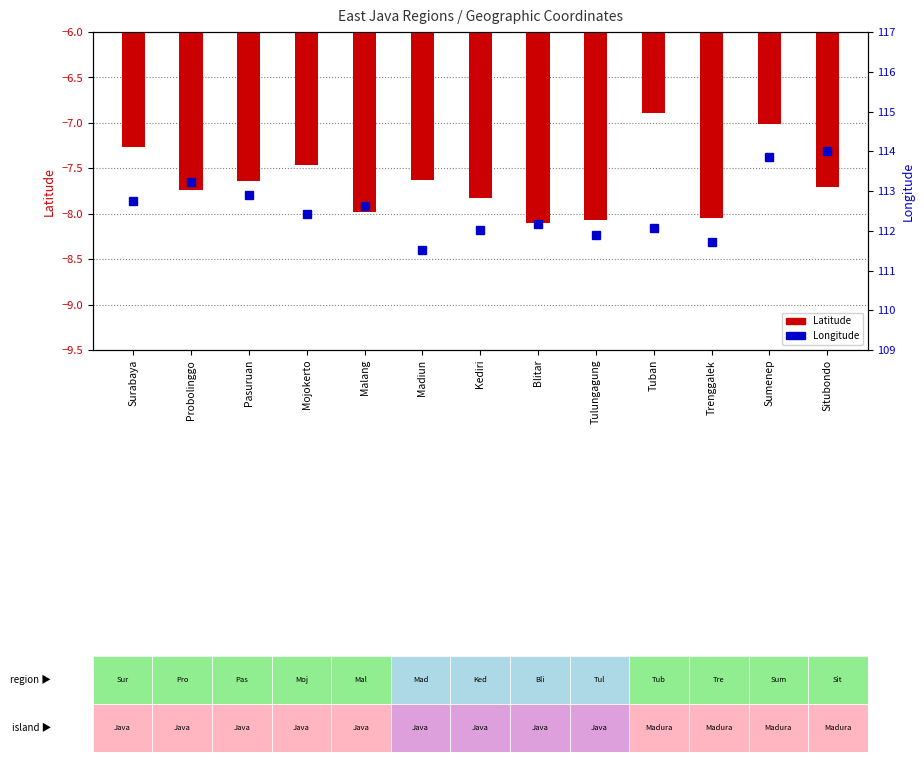

Reading left to right, what are all the values shown in this chart?

Latitude: Surabaya=-7.3	Probolinggo=-7.7	Pasuruan=-7.6	Mojokerto=-7.5	Malang=-8.0	Madiun=-7.6	Kediri=-7.8	Blitar=-8.1	Tulungagung=-8.1	Tuban=-6.9	Trenggalek=-8.0	Sumenep=-7.0	Situbondo=-7.7
Longitude: Surabaya=112.7	Probolinggo=113.2	Pasuruan=112.9	Mojokerto=112.4	Malang=112.6	Madiun=111.5	Kediri=112.0	Blitar=112.2	Tulungagung=111.9	Tuban=112.1	Trenggalek=111.7	Sumenep=113.9	Situbondo=114.0